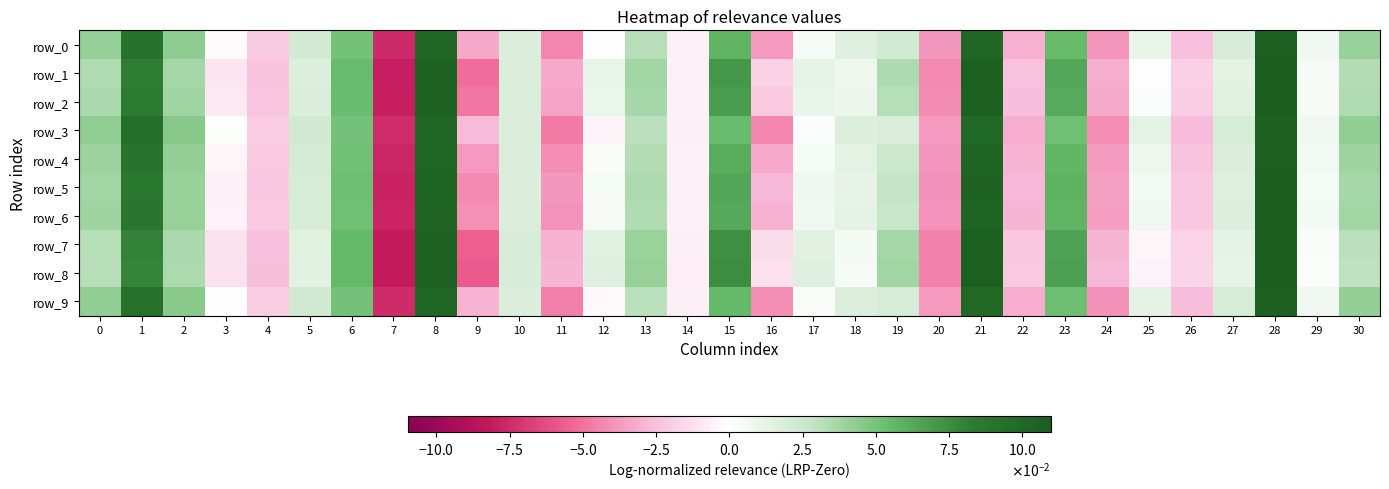

List the series in order of their peak value, lowest first.

row_3, row_9, row_0, row_4, row_6, row_5, row_2, row_1, row_7, row_8